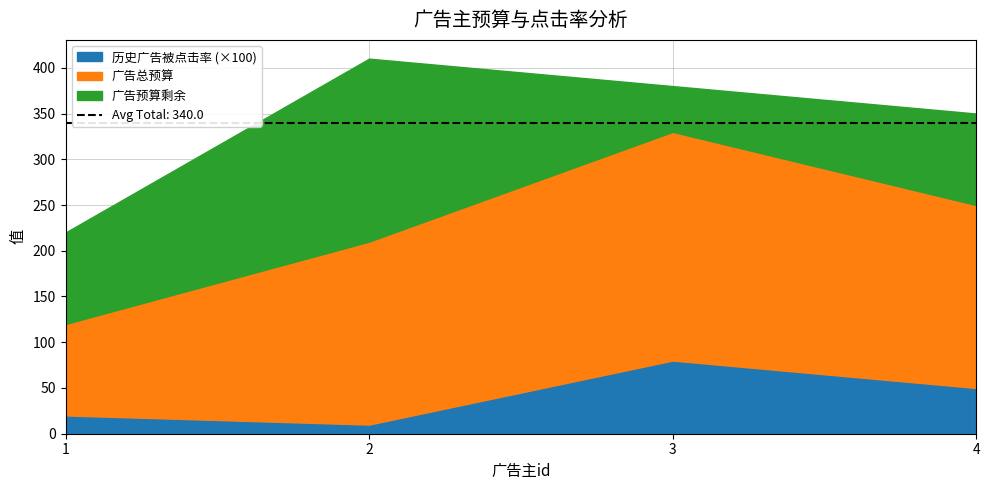

Which series has the largest range (max minus min)?

广告总预算